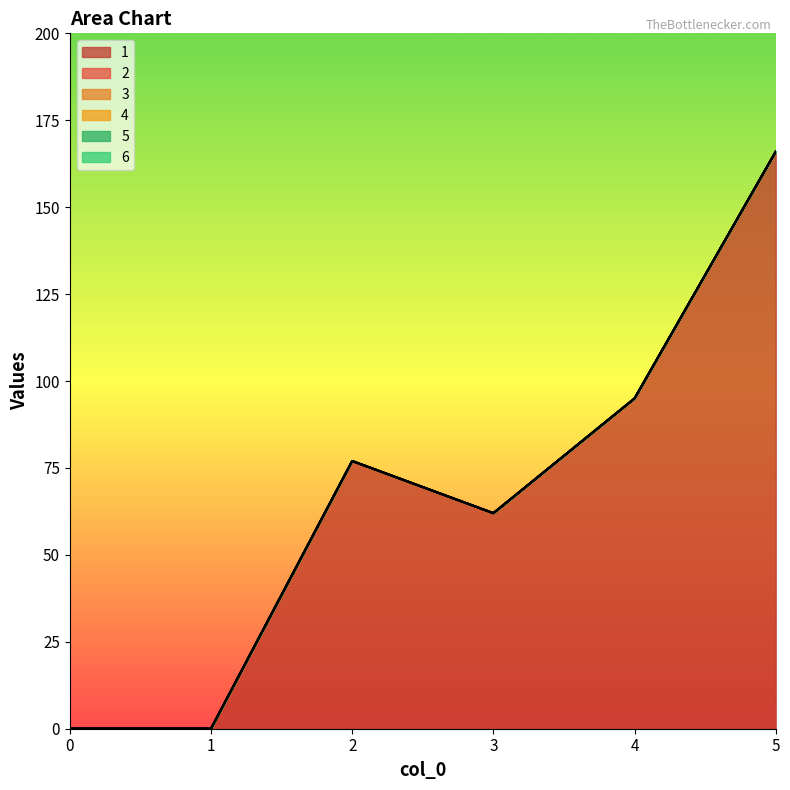

Which series has the largest range (max minus min)?

1